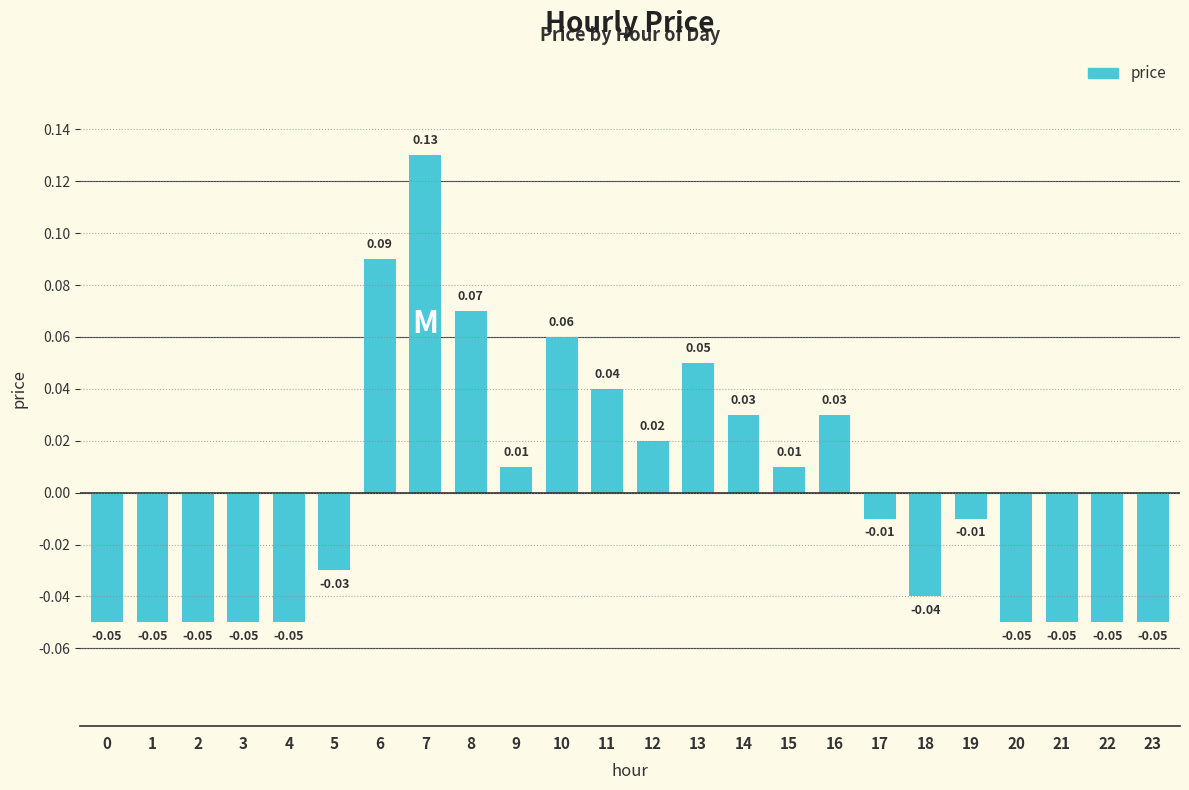

What is the change in value from 2 to 14?

+0.1